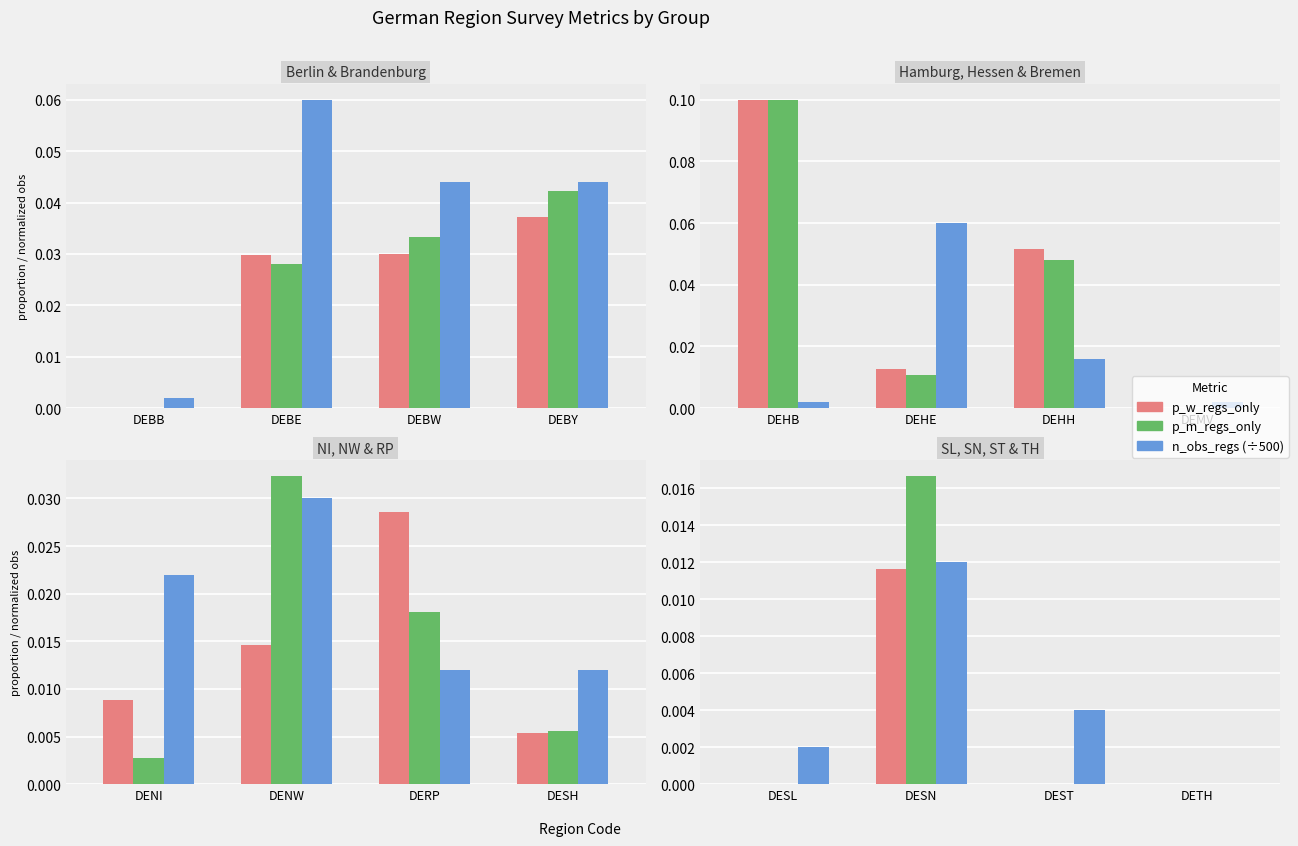

What are all the series names shown in the legend?

p_w_regs_only, p_m_regs_only, n_obs_regs